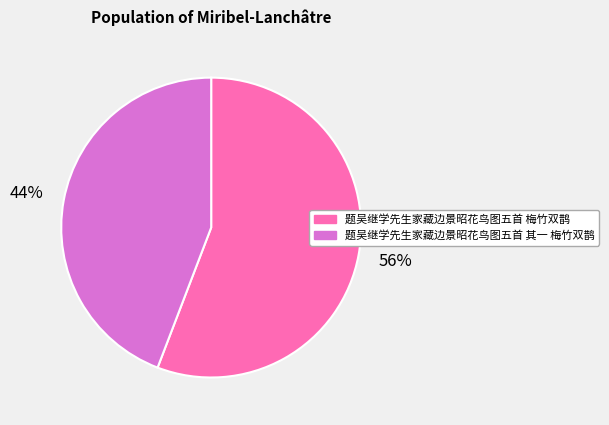

What is the ratio of the value at 题吴继学先生家藏边景昭花鸟图五首 其一 梅竹双鹊 to the value at 题吴继学先生家藏边景昭花鸟图五首 梅竹双鹊?

0.8